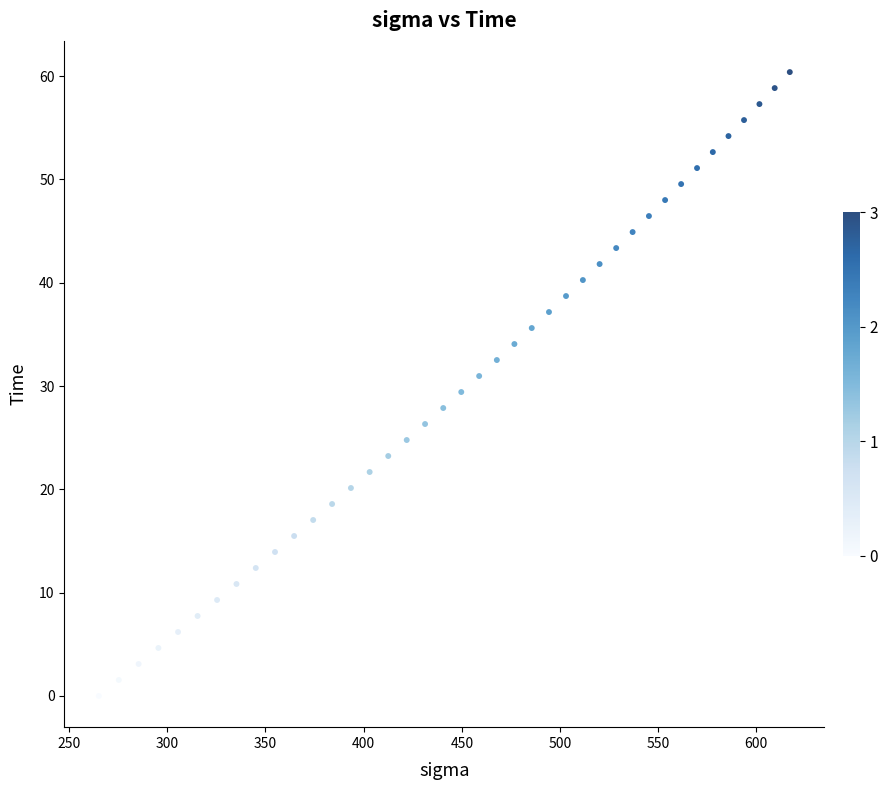

How many data points are displayed?

40